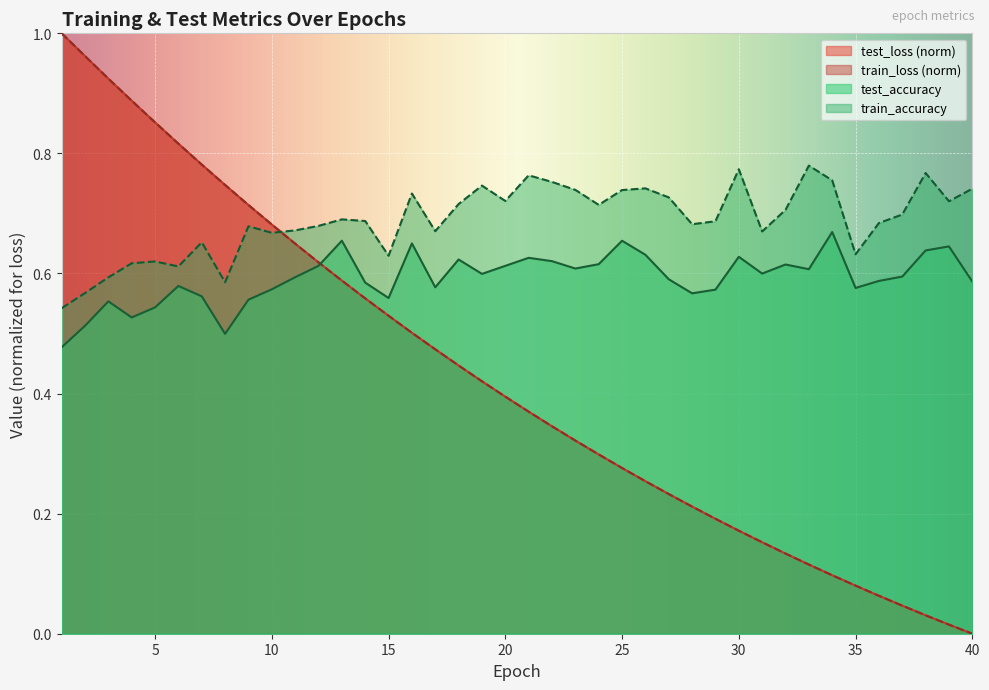

Reading left to right, list all the values displayed in this chart.

test_loss: 1.0	1.0	0.9	0.9	0.9	0.8	0.8	0.7	0.7	0.7	0.6	0.6	0.6	0.6	0.5	0.5	0.5	0.4	0.4	0.4	0.4	0.3	0.3	0.3	0.3	0.3	0.2	0.2	0.2	0.2	0.2	0.1	0.1	0.1	0.1	0.1	0.0	0.0	0.0	0.0
train_loss: 1.0	1.0	0.9	0.9	0.9	0.8	0.8	0.7	0.7	0.7	0.6	0.6	0.6	0.6	0.5	0.5	0.5	0.4	0.4	0.4	0.4	0.3	0.3	0.3	0.3	0.3	0.2	0.2	0.2	0.2	0.2	0.1	0.1	0.1	0.1	0.1	0.0	0.0	0.0	0.0
test_accuracy: 0.5	0.5	0.6	0.5	0.5	0.6	0.6	0.5	0.6	0.6	0.6	0.6	0.7	0.6	0.6	0.7	0.6	0.6	0.6	0.6	0.6	0.6	0.6	0.6	0.7	0.6	0.6	0.6	0.6	0.6	0.6	0.6	0.6	0.7	0.6	0.6	0.6	0.6	0.6	0.6
train_accuracy: 0.5	0.6	0.6	0.6	0.6	0.6	0.7	0.6	0.7	0.7	0.7	0.7	0.7	0.7	0.6	0.7	0.7	0.7	0.7	0.7	0.8	0.8	0.7	0.7	0.7	0.7	0.7	0.7	0.7	0.8	0.7	0.7	0.8	0.8	0.6	0.7	0.7	0.8	0.7	0.7